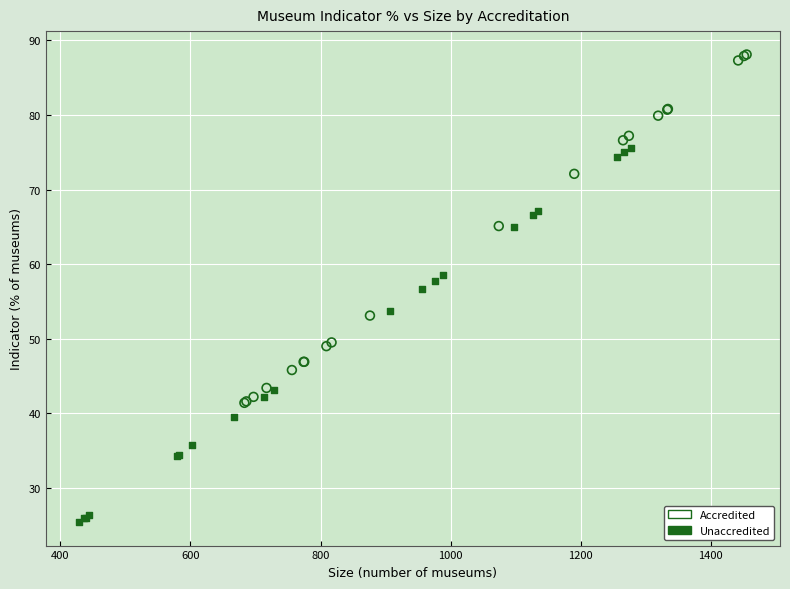

Which series reaches the minimum Y coordinate?

Unaccredited